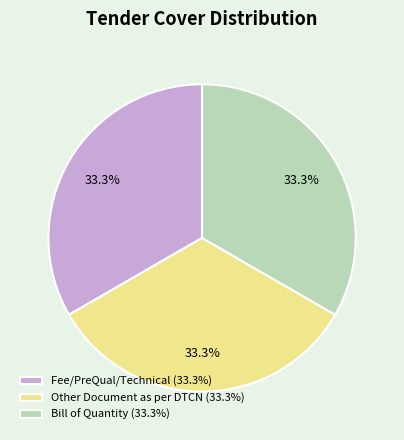

How many segments does this pie chart have?

3